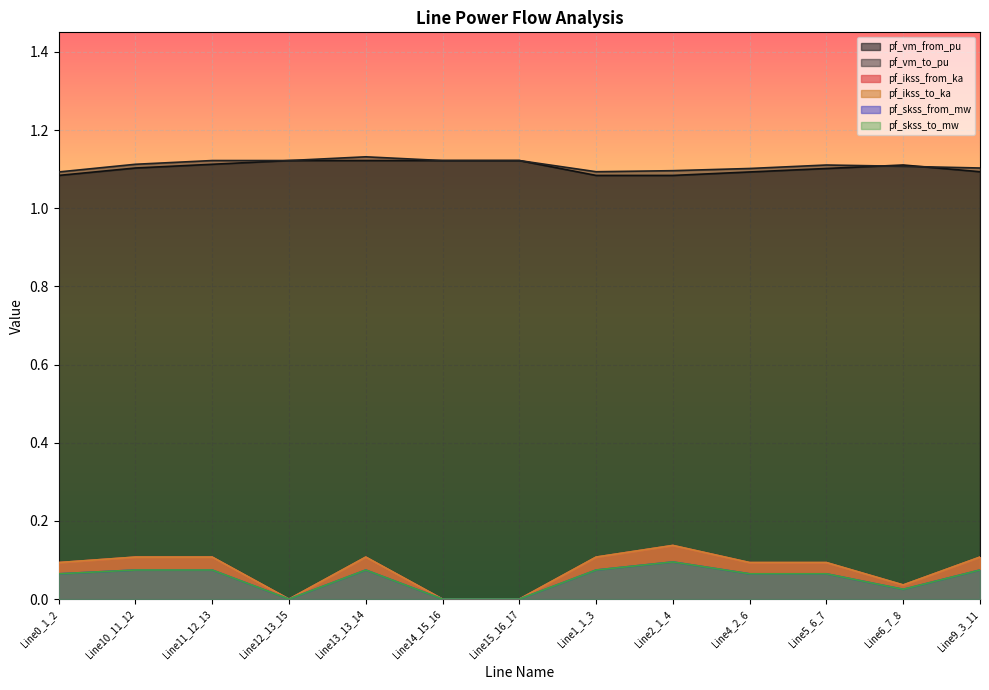

Which label corresponds to the smallest value in the chart?

Line12_13_15